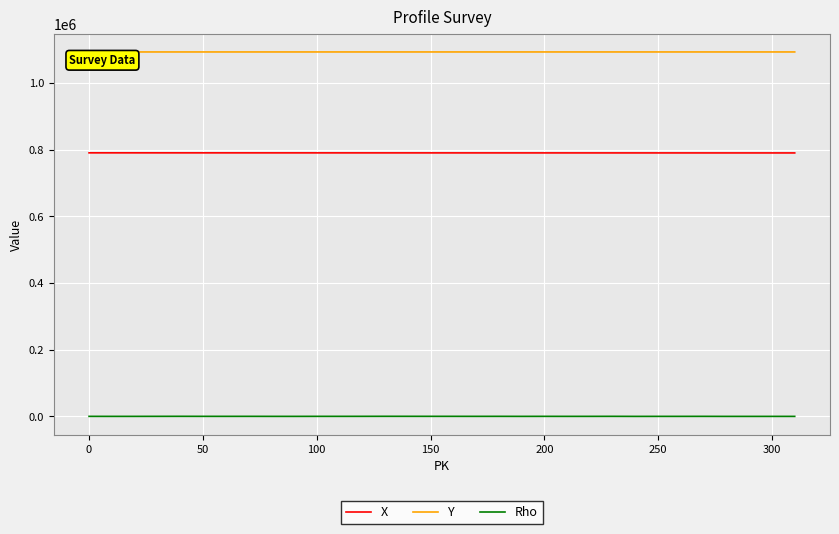

Which series has the largest total across all categories?

Y